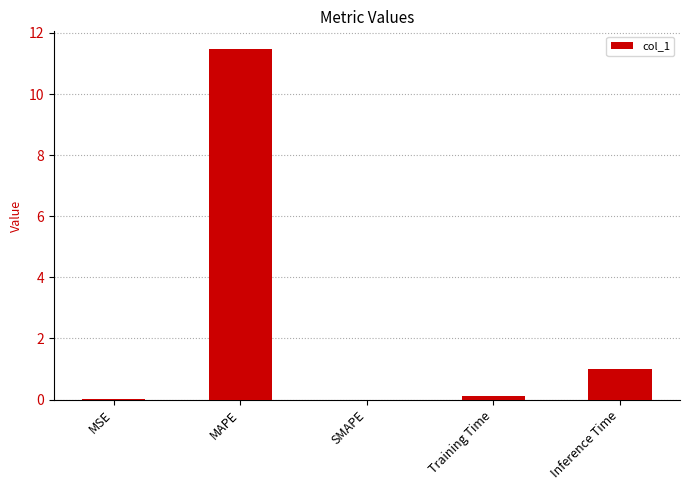

Read the value at Inference Time.

1.0